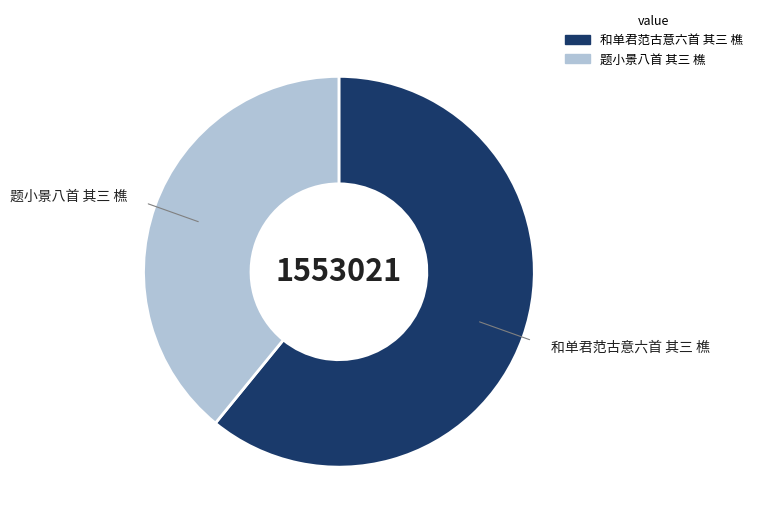

Does any single category account for the majority?

Yes